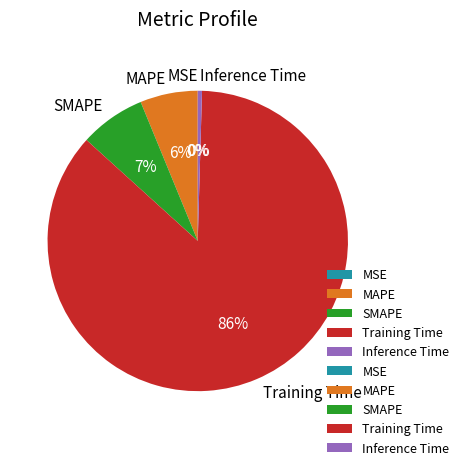

Is the sum of MAPE and SMAPE greater than half?

No